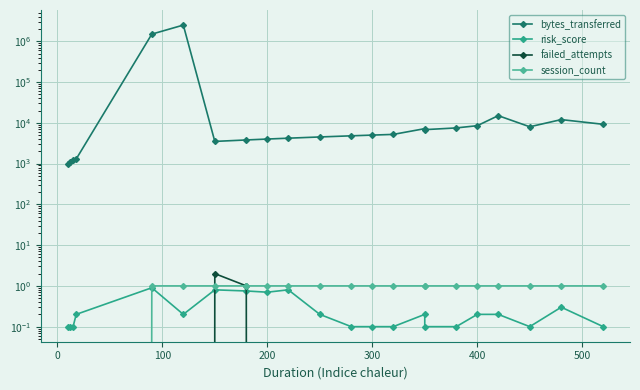

True or false: bytes_transferred and session_count intersect in this chart.

False